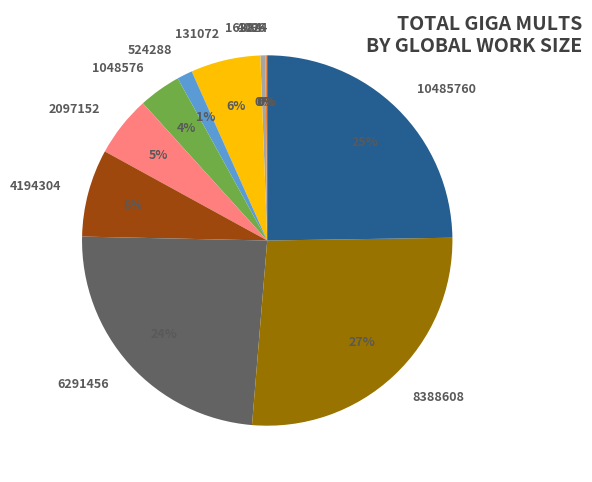

Which category has the biggest portion of the pie?

8388608